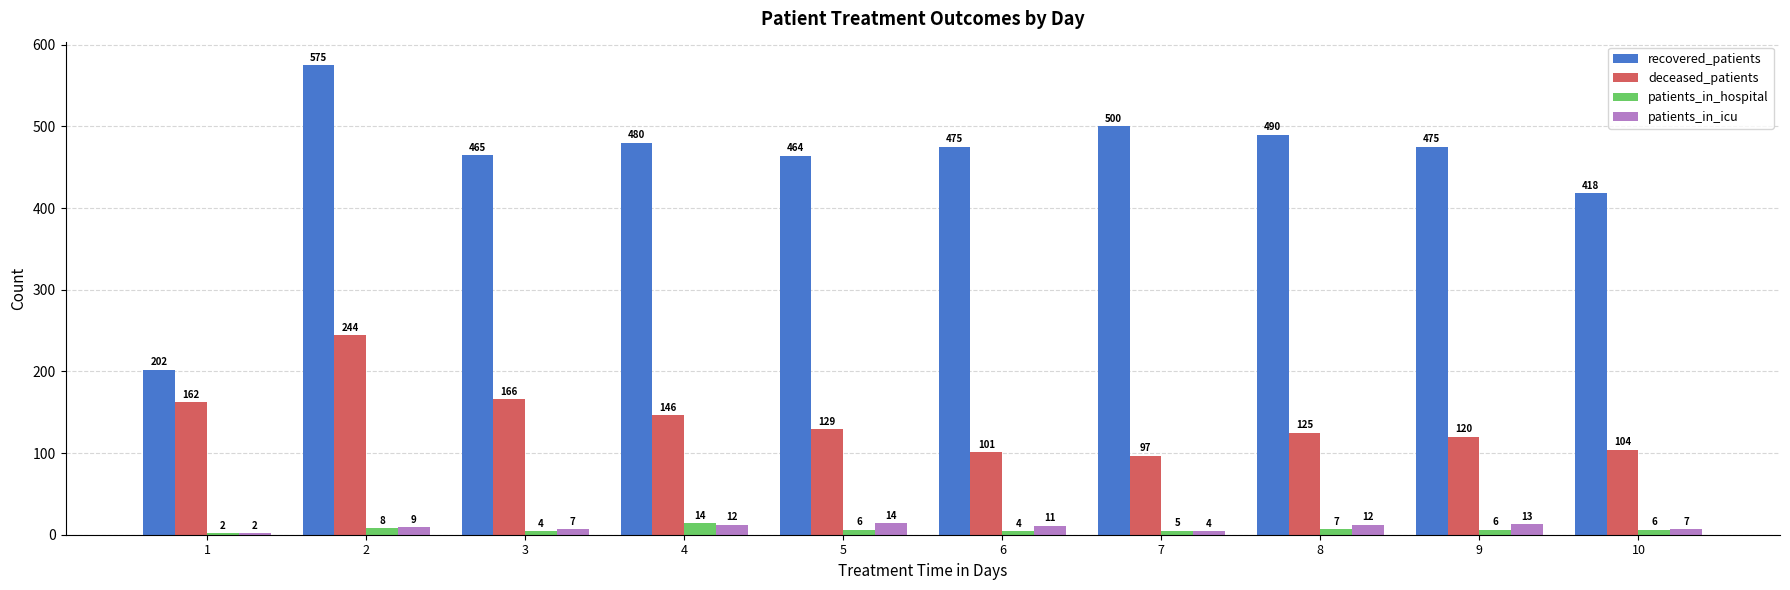

Which series has the widest spread of values?

recovered_patients